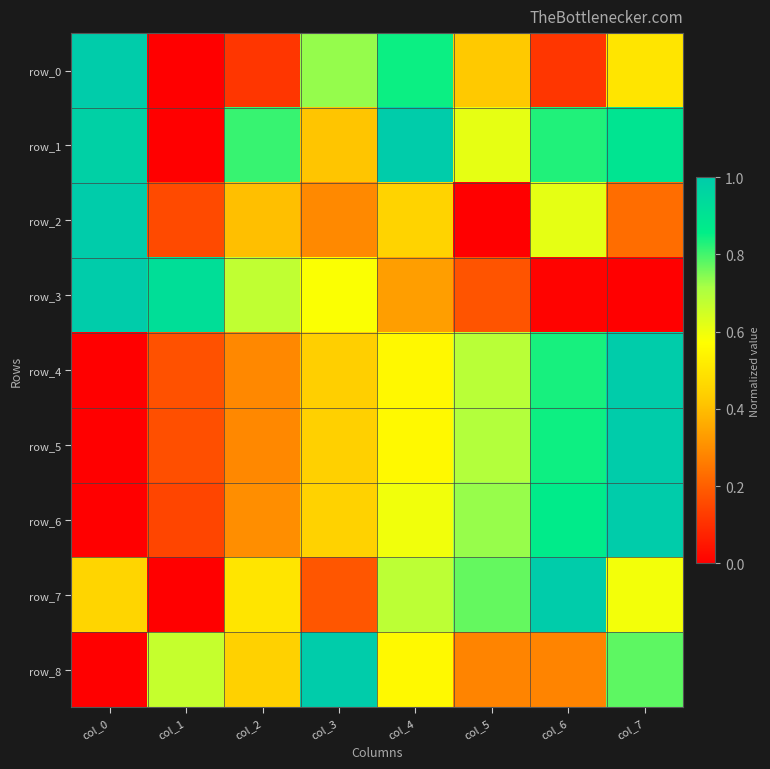

True or false: row_5 has a value of 0.8 at col_6.

True